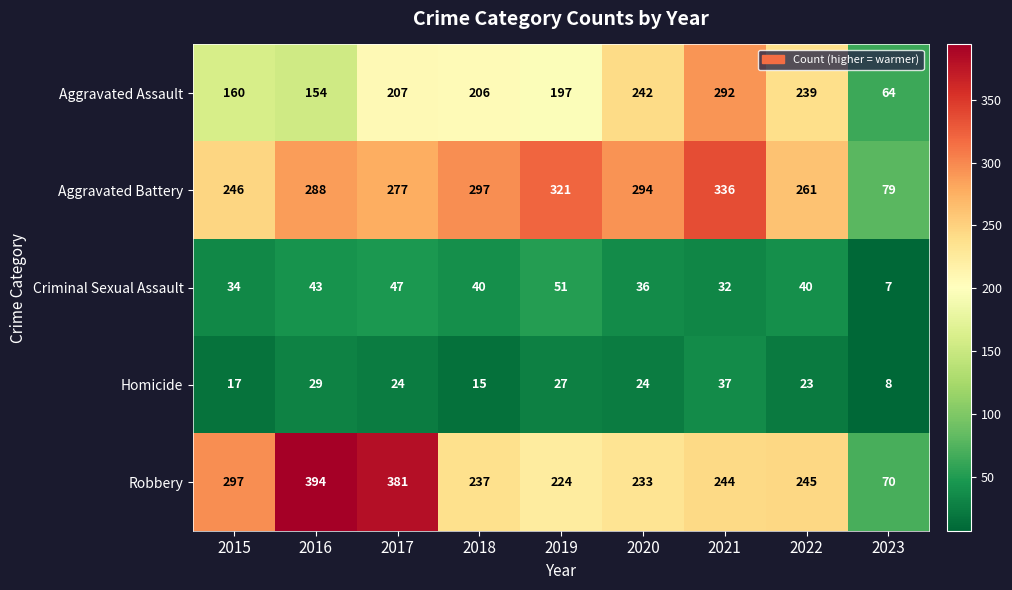

What is the difference between the maximum and minimum values in the Criminal Sexual Assault series?

44